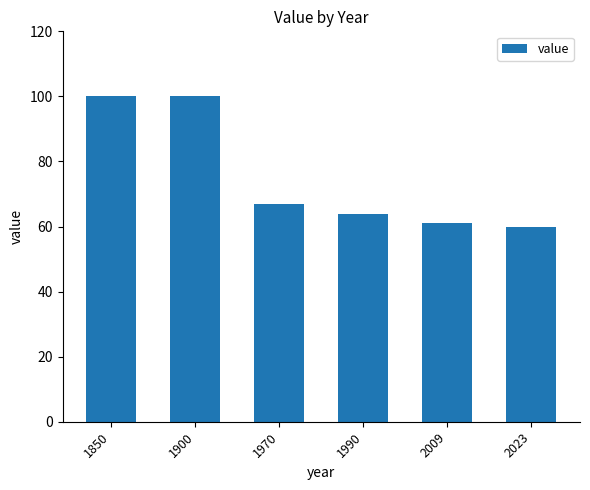

What is the difference between the maximum and minimum values?

40